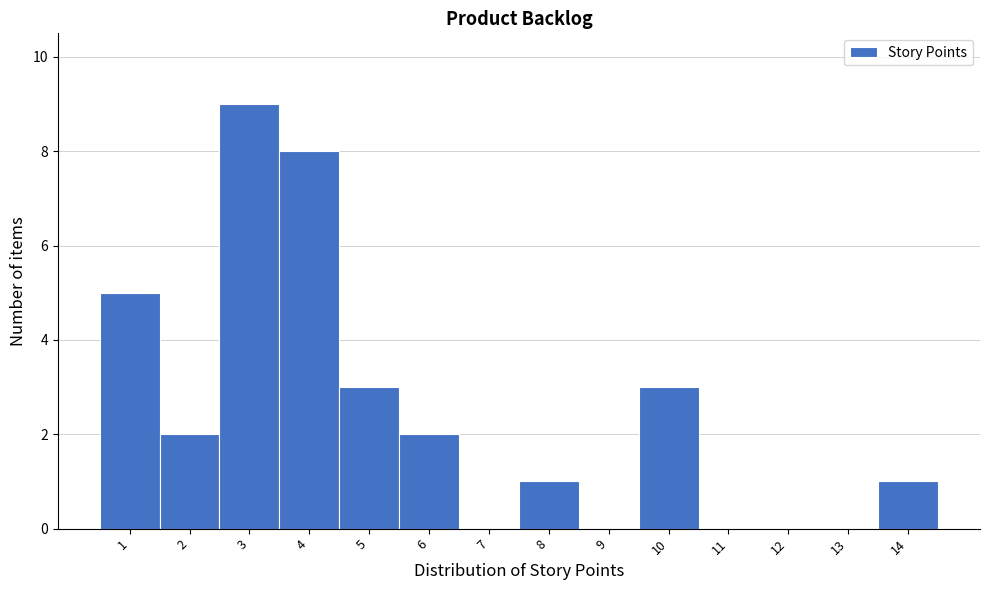

Reading right to left, extract all data points from this chart.

14=1	13=0	12=0	11=0	10=3	9=0	8=1	7=0	6=2	5=3	4=8	3=9	2=2	1=5